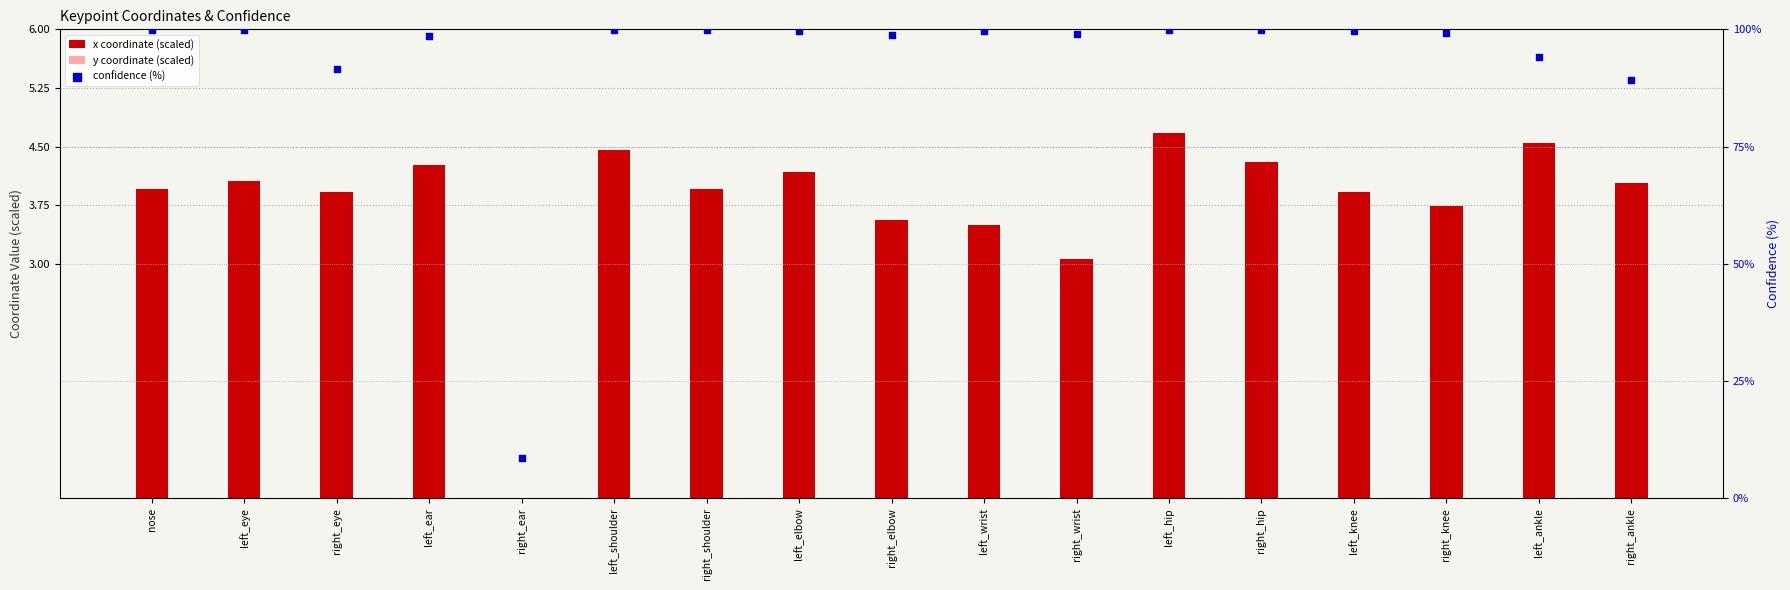

Which series reaches the maximum Y coordinate?

confidence (%)